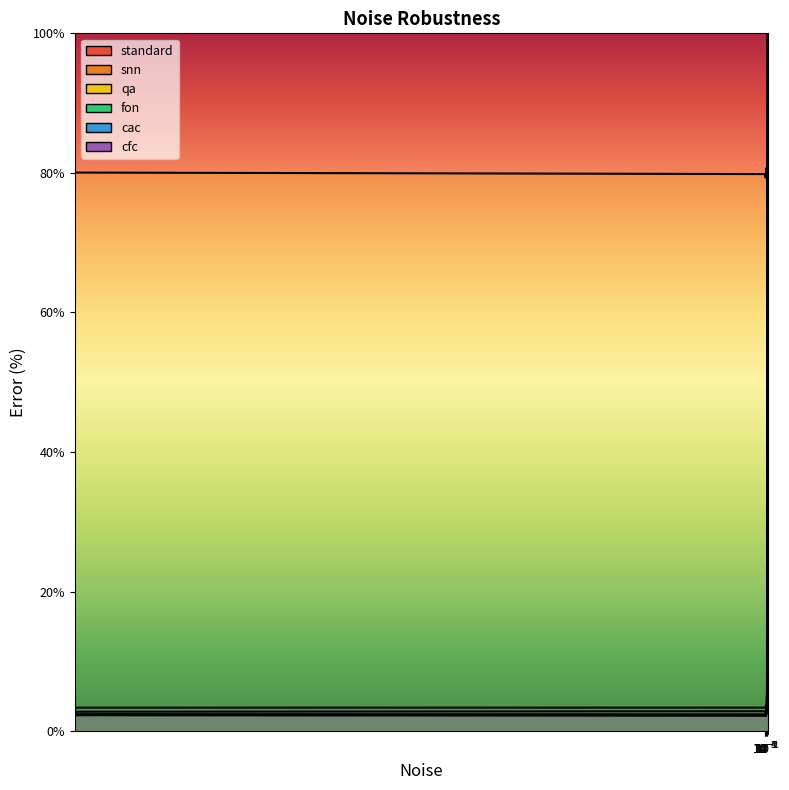

Reading left to right, transcribe all the data shown in this chart.

standard: 2.4	2.4	2.5	2.7	2.5	2.6	2.7	2.9	3.2	3.8	7.8	48.3	68.2	100.0
snn: 2.8	2.8	2.9	2.9	2.9	3.0	3.1	3.2	3.7	4.1	5.4	75.5	78.3	100.0
qa: 80.0	79.8	79.3	79.8	80.1	80.6	80.4	80.7	80.3	78.4	76.2	75.1	78.5	99.8
fon: 2.3	2.3	2.3	2.3	2.4	2.5	2.6	2.8	3.8	5.8	27.3	60.4	99.4	100.0
cac: 3.4	3.4	3.5	3.5	3.5	3.7	3.9	4.3	5.5	7.3	26.3	82.3	100.0	100.0
cfc: 2.3	2.2	2.3	2.2	2.2	2.3	2.4	2.6	4.4	28.0	52.1	100.0	100.0	100.0